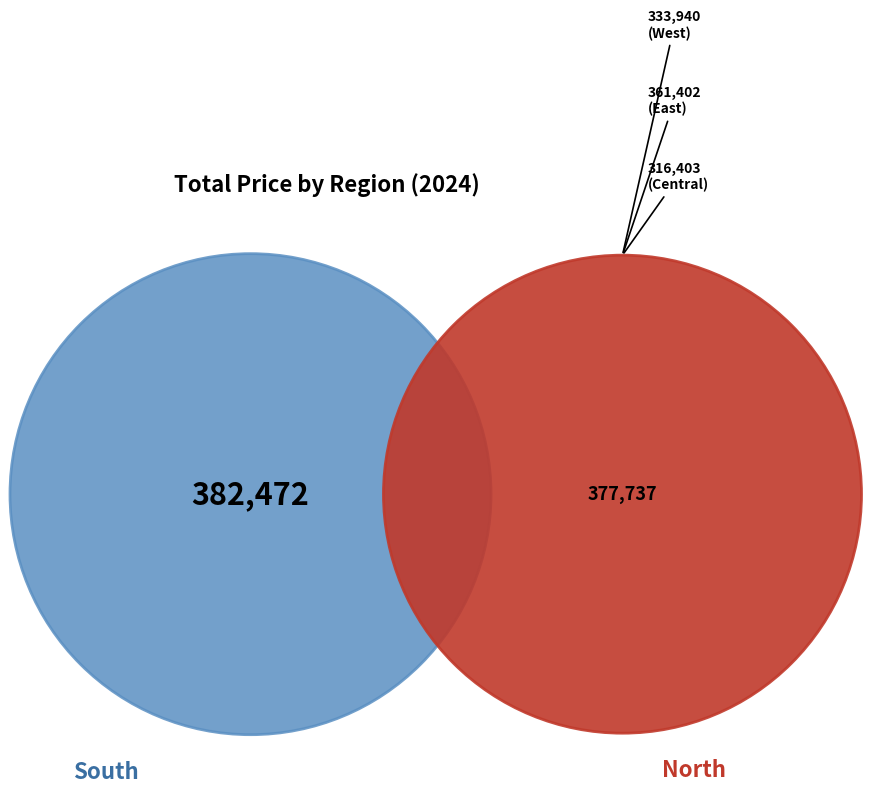

What percentage is the Central slice, to the nearest percent?

18%